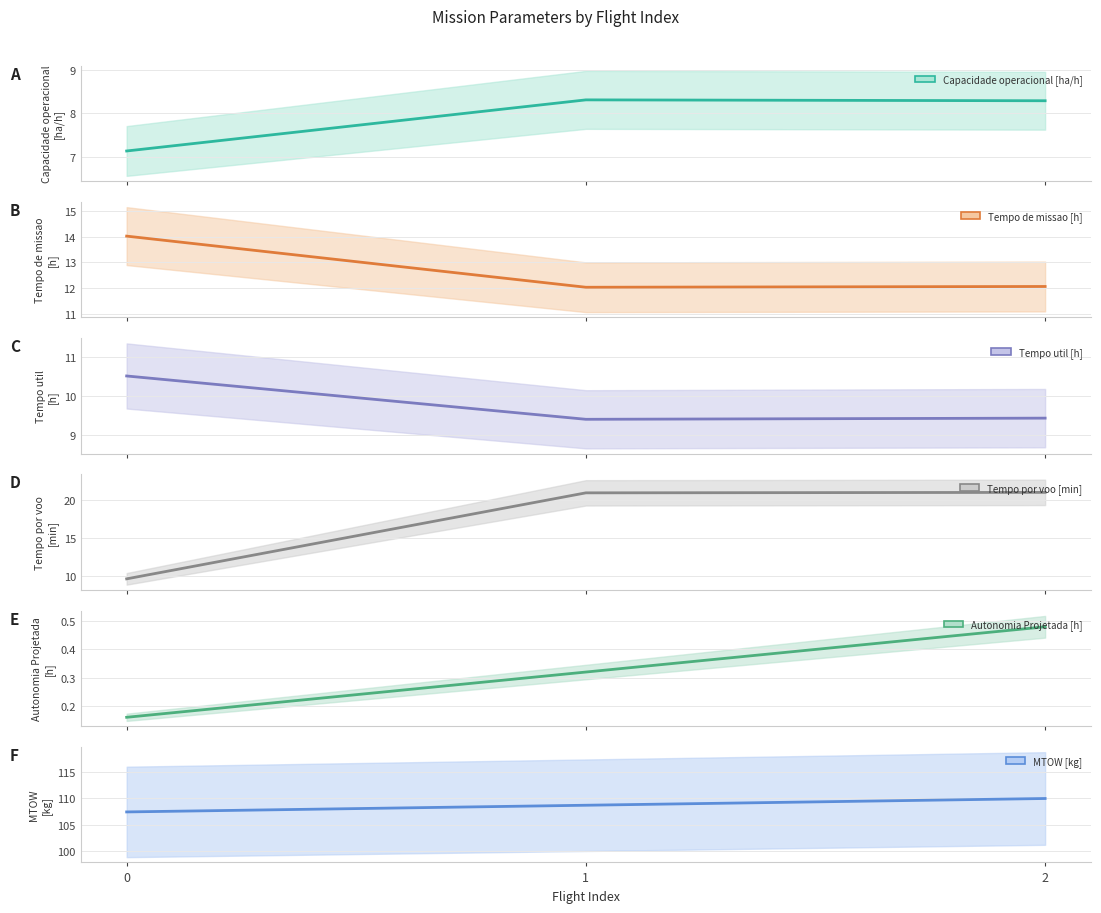

What are all the series names shown in the legend?

Capacidade operacional [ha/h] (central), Tempo de missao [h] (central), Tempo util [h] (central), Tempo por voo [min] (central), Autonomia Projetada [h] (central), MTOW [kg] (central)